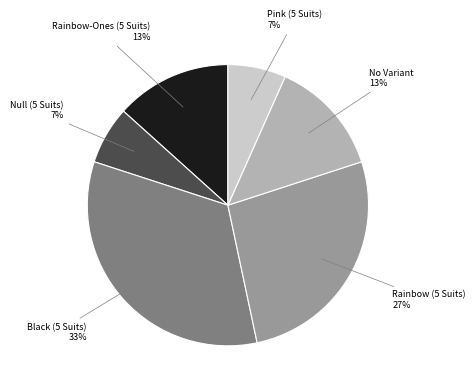

To the nearest percent, what portion does Black (5 Suits) represent?

33%